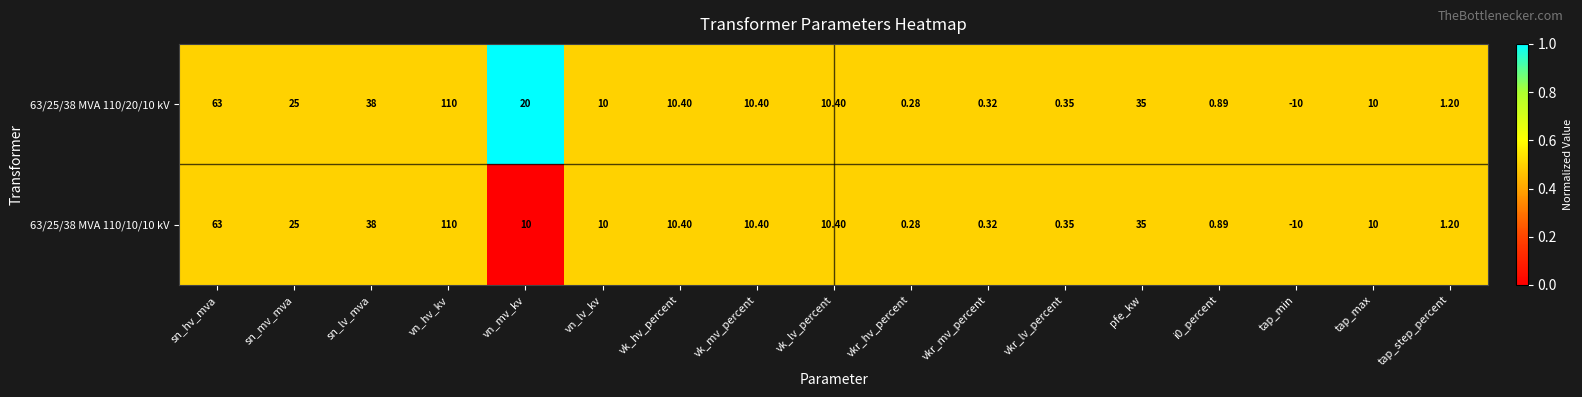

At which label does 63/25/38 MVA 110/10/10 kV first exceed 10?

sn_hv_mva